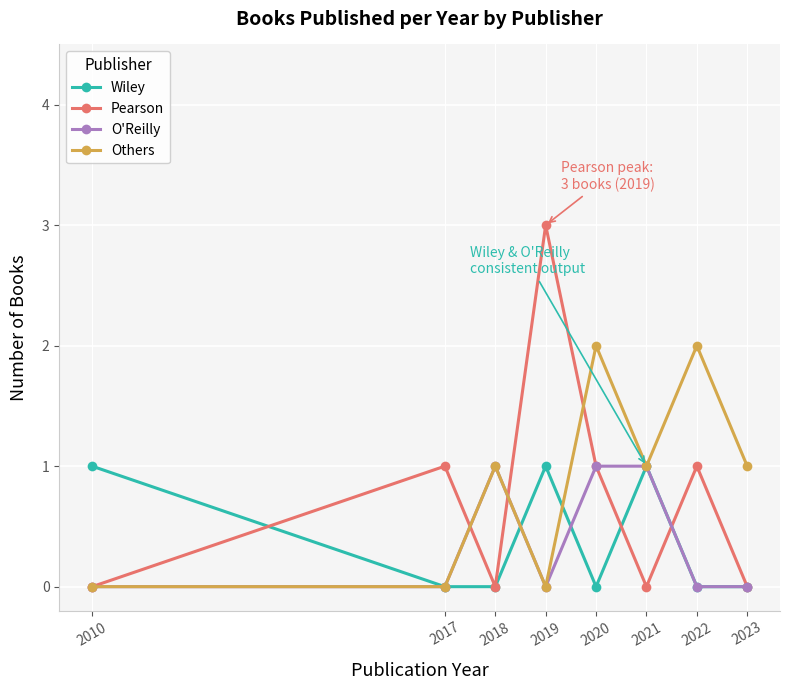

How many data points does each series have?

8